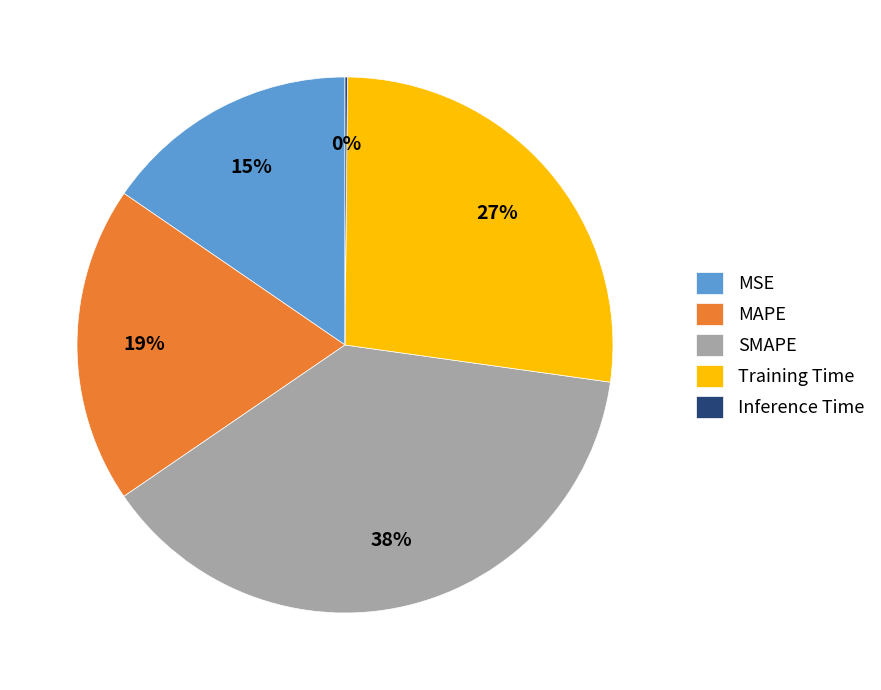

Do MSE and Training Time together represent more than half of the pie?

No